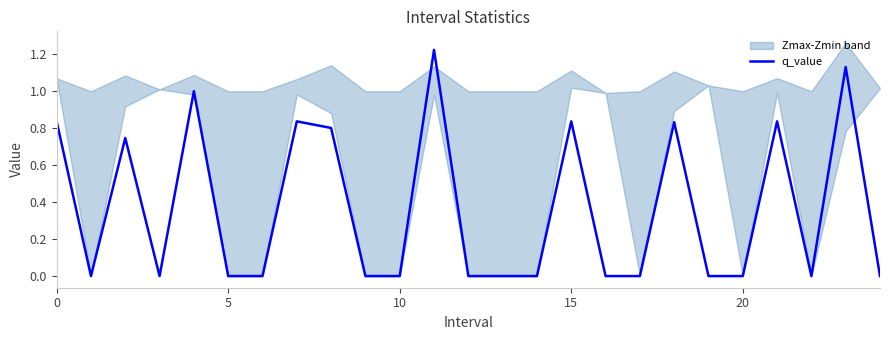

Is it true that the value at 15 is 0.5?

False